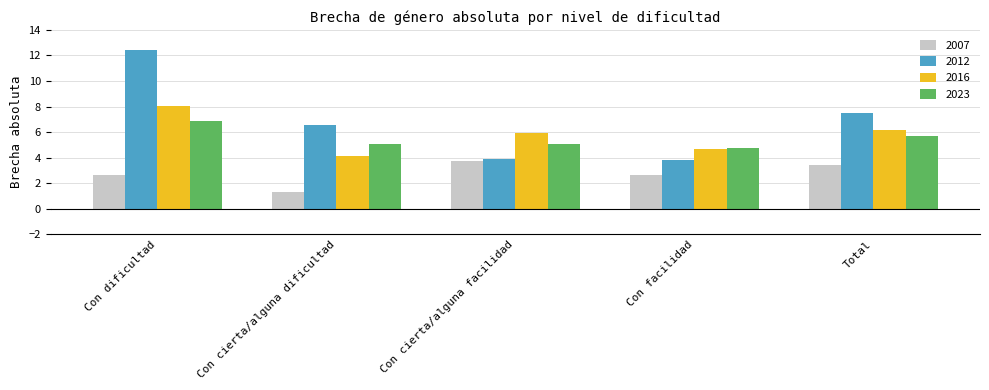

Rank the series at Con dificultad from lowest to highest value.

2007, 2023, 2016, 2012